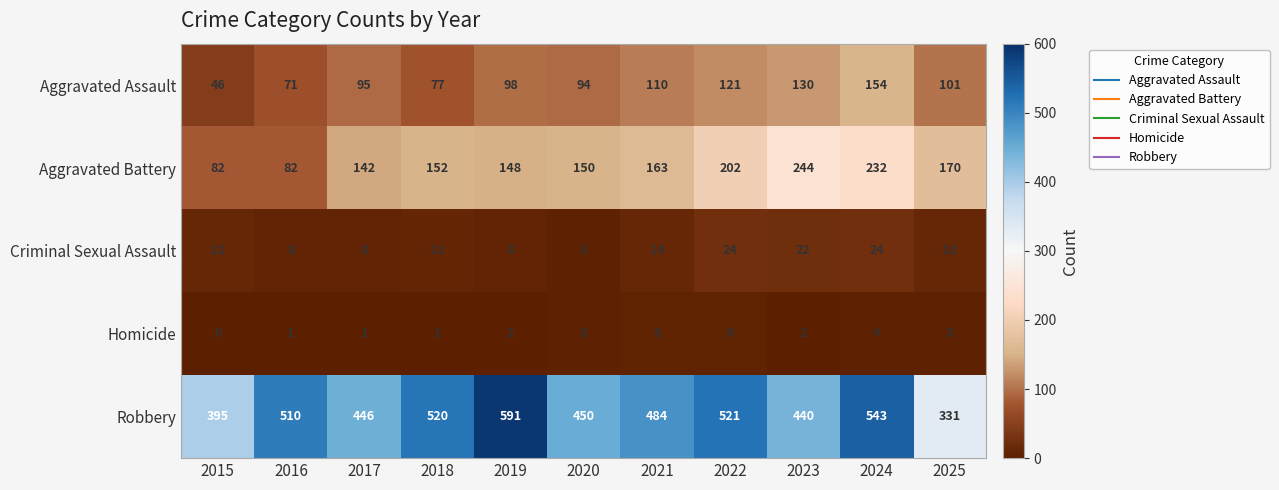

Which series has the largest range (max minus min)?

Robbery